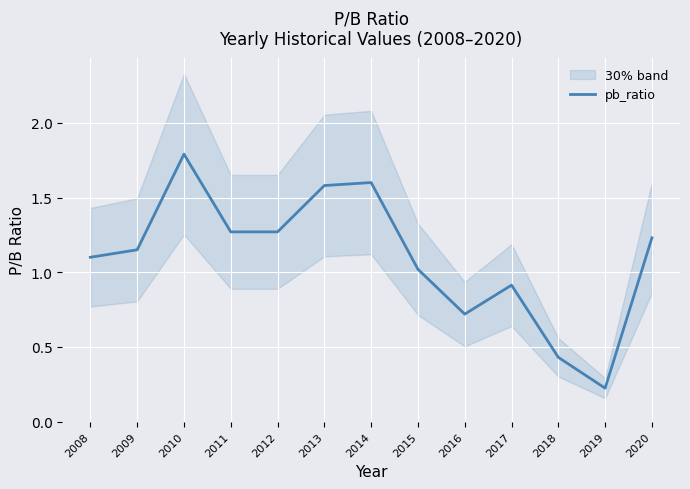

What is the sum of all values?

14.3